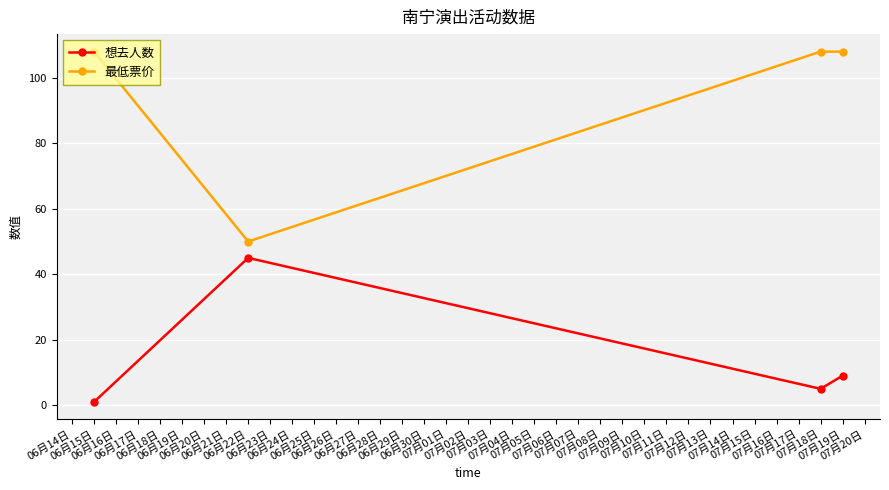

What are all the series names shown in the legend?

想去人数, 最低票价